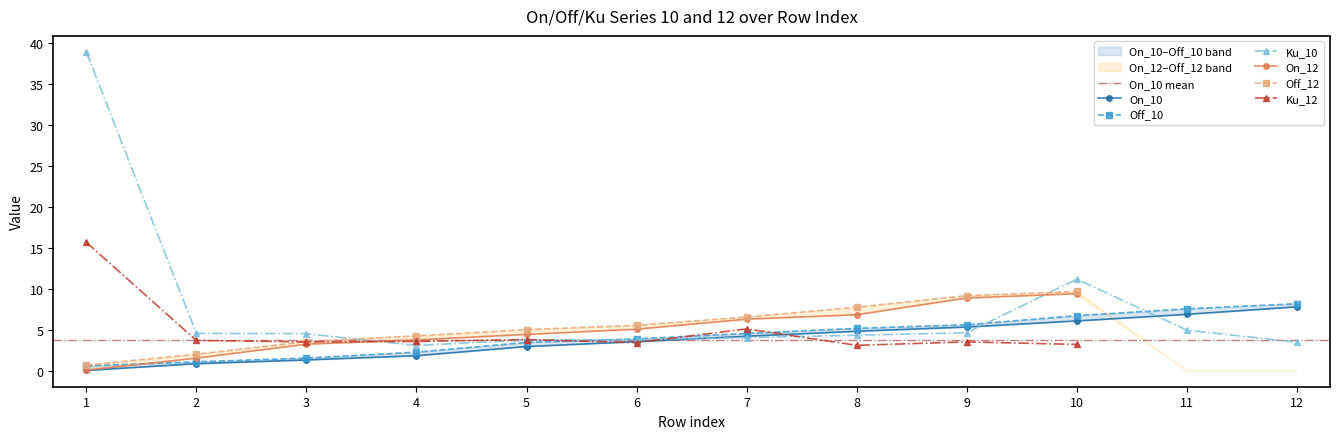

Is it true that On_10 equals 4.2 at 7?

True